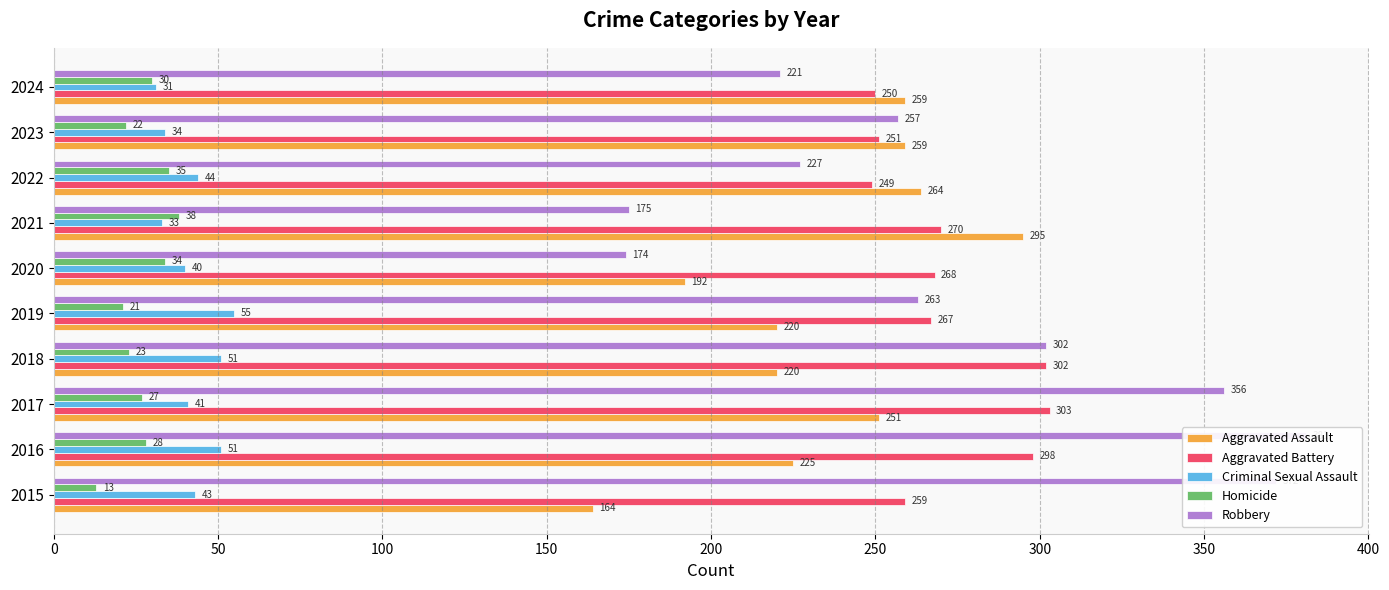

How many values in the Robbery series exceed 263?

4